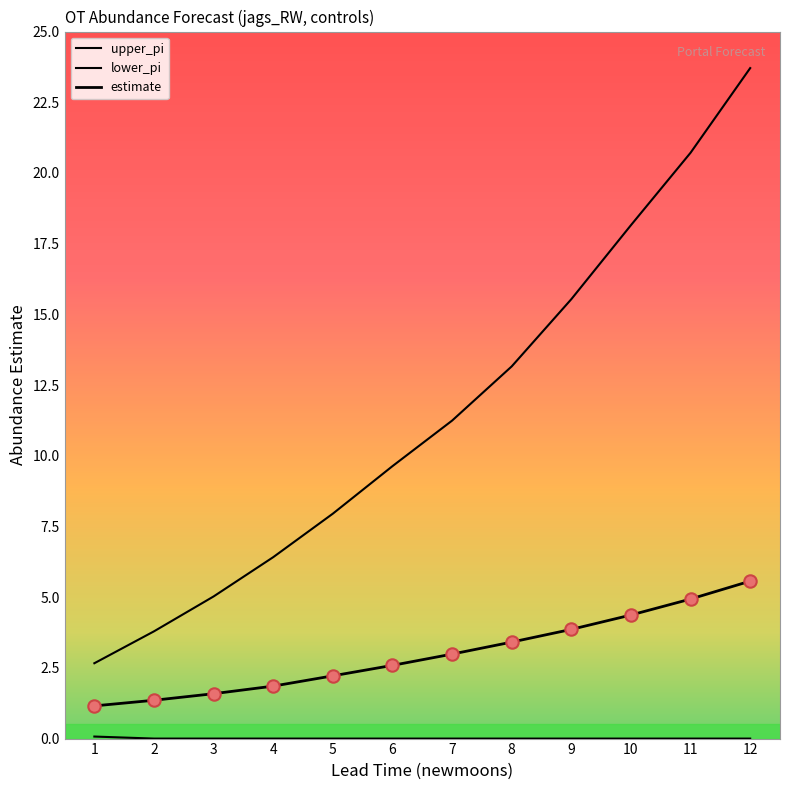

Which series has the largest total across all categories?

upper_pi